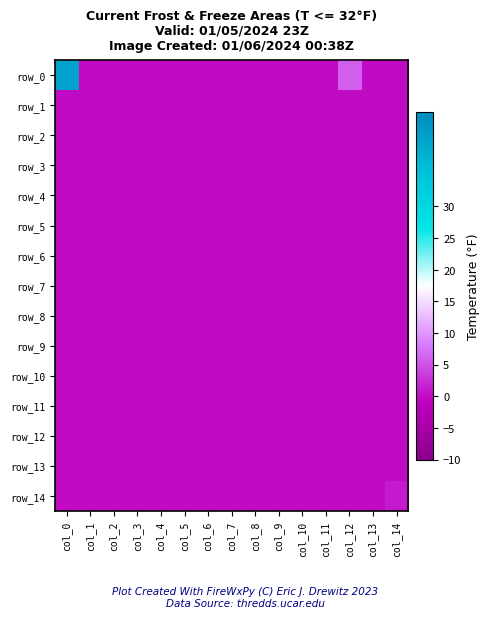

Reading left to right, extract all data points from this chart.

row_0: col_0=41	col_1=0	col_2=0	col_3=0	col_4=0	col_5=0	col_6=0	col_7=0	col_8=0	col_9=0	col_10=0	col_11=0	col_12=6	col_13=0	col_14=0
row_1: col_0=0	col_1=0	col_2=0	col_3=0	col_4=0	col_5=0	col_6=0	col_7=0	col_8=0	col_9=0	col_10=0	col_11=0	col_12=0	col_13=0	col_14=0
row_2: col_0=0	col_1=0	col_2=0	col_3=0	col_4=0	col_5=0	col_6=0	col_7=0	col_8=0	col_9=0	col_10=0	col_11=0	col_12=0	col_13=0	col_14=0
row_3: col_0=0	col_1=0	col_2=0	col_3=0	col_4=0	col_5=0	col_6=0	col_7=0	col_8=0	col_9=0	col_10=0	col_11=0	col_12=0	col_13=0	col_14=0
row_4: col_0=0	col_1=0	col_2=0	col_3=0	col_4=0	col_5=0	col_6=0	col_7=0	col_8=0	col_9=0	col_10=0	col_11=0	col_12=0	col_13=0	col_14=0
row_5: col_0=0	col_1=0	col_2=0	col_3=0	col_4=0	col_5=0	col_6=0	col_7=0	col_8=0	col_9=0	col_10=0	col_11=0	col_12=0	col_13=0	col_14=0
row_6: col_0=0	col_1=0	col_2=0	col_3=0	col_4=0	col_5=0	col_6=0	col_7=0	col_8=0	col_9=0	col_10=0	col_11=0	col_12=0	col_13=0	col_14=0
row_7: col_0=0	col_1=0	col_2=0	col_3=0	col_4=0	col_5=0	col_6=0	col_7=0	col_8=0	col_9=0	col_10=0	col_11=0	col_12=0	col_13=0	col_14=0
row_8: col_0=0	col_1=0	col_2=0	col_3=0	col_4=0	col_5=0	col_6=0	col_7=0	col_8=0	col_9=0	col_10=0	col_11=0	col_12=0	col_13=0	col_14=0
row_9: col_0=0	col_1=0	col_2=0	col_3=0	col_4=0	col_5=0	col_6=0	col_7=0	col_8=0	col_9=0	col_10=0	col_11=0	col_12=0	col_13=0	col_14=0
row_10: col_0=0	col_1=0	col_2=0	col_3=0	col_4=0	col_5=0	col_6=0	col_7=0	col_8=0	col_9=0	col_10=0	col_11=0	col_12=0	col_13=0	col_14=0
row_11: col_0=0	col_1=0	col_2=0	col_3=0	col_4=0	col_5=0	col_6=0	col_7=0	col_8=0	col_9=0	col_10=0	col_11=0	col_12=0	col_13=0	col_14=0
row_12: col_0=0	col_1=0	col_2=0	col_3=0	col_4=0	col_5=0	col_6=0	col_7=0	col_8=0	col_9=0	col_10=0	col_11=0	col_12=0	col_13=0	col_14=0
row_13: col_0=0	col_1=0	col_2=0	col_3=0	col_4=0	col_5=0	col_6=0	col_7=0	col_8=0	col_9=0	col_10=0	col_11=0	col_12=0	col_13=0	col_14=0
row_14: col_0=0	col_1=0	col_2=0	col_3=0	col_4=0	col_5=0	col_6=0	col_7=0	col_8=0	col_9=0	col_10=0	col_11=0	col_12=0	col_13=0	col_14=1